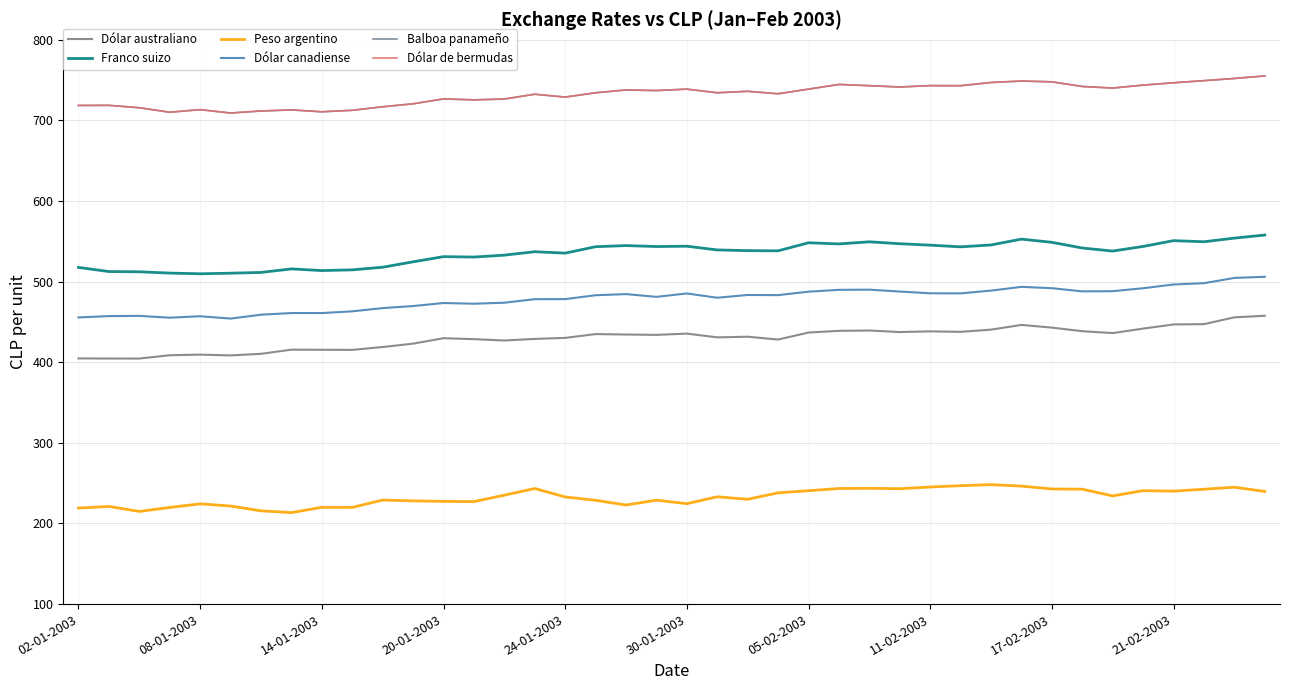

Is this an area chart (filled region under the line)?

No